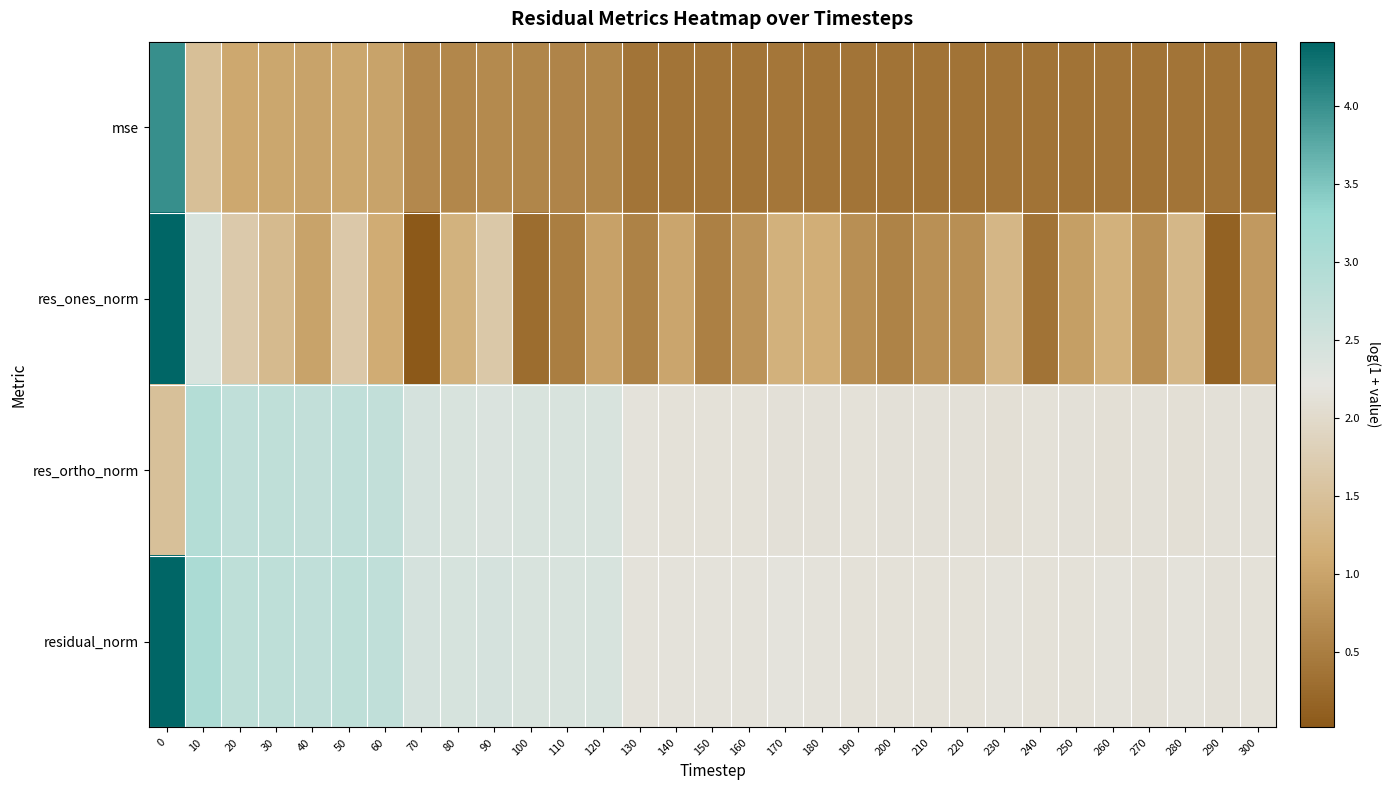

Rank the series at 20 from lowest to highest value.

mse, res_ones_norm, res_ortho_norm, residual_norm